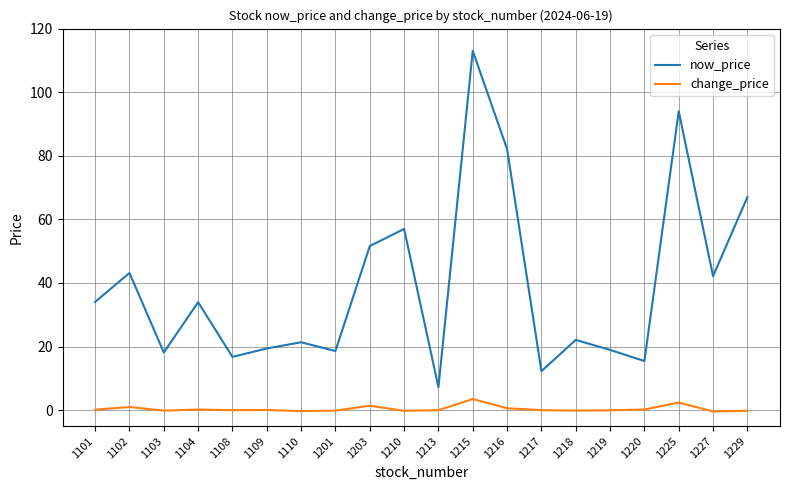

Rank the series by their average value, from lowest to highest.

change_price, now_price